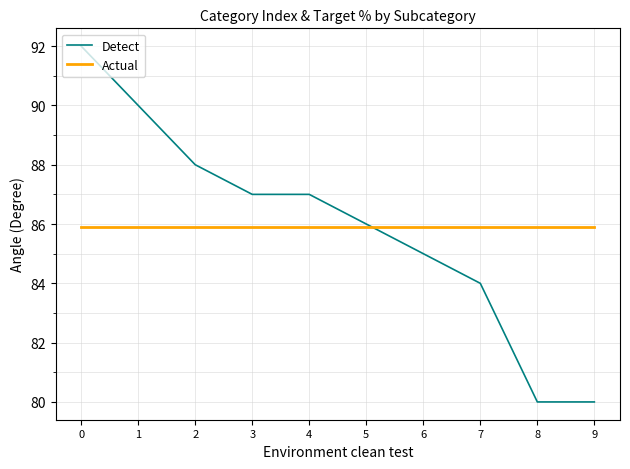

The Detect series shows 86.0 at 5. True or false?

True